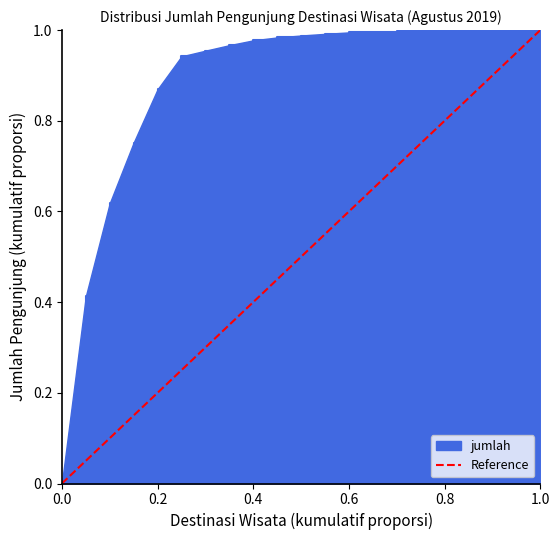

What is the difference between the maximum and minimum values?

1